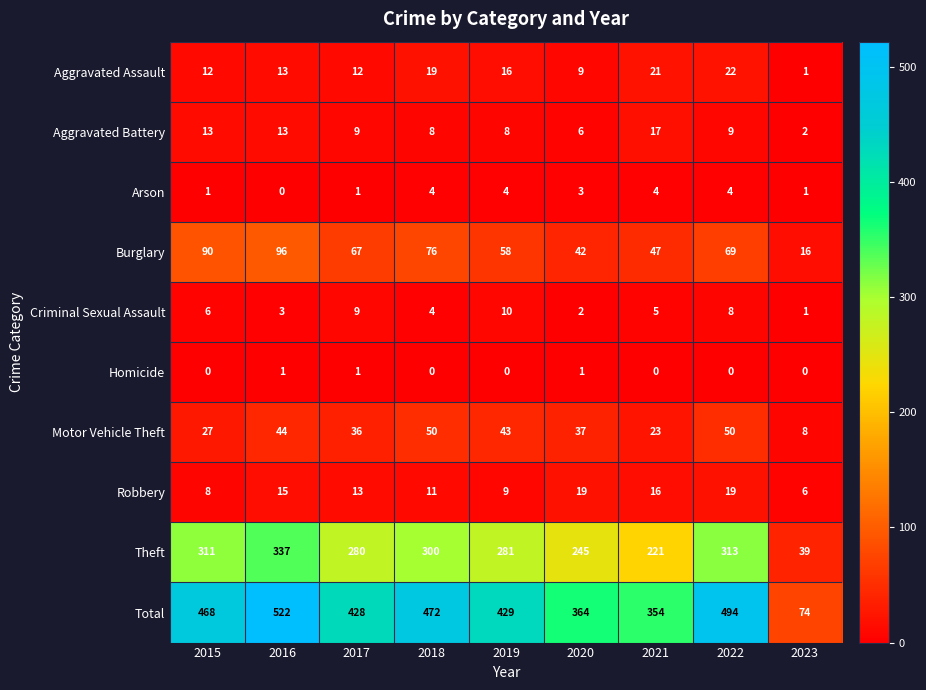

At which label does Aggravated Battery reach its peak?

2021